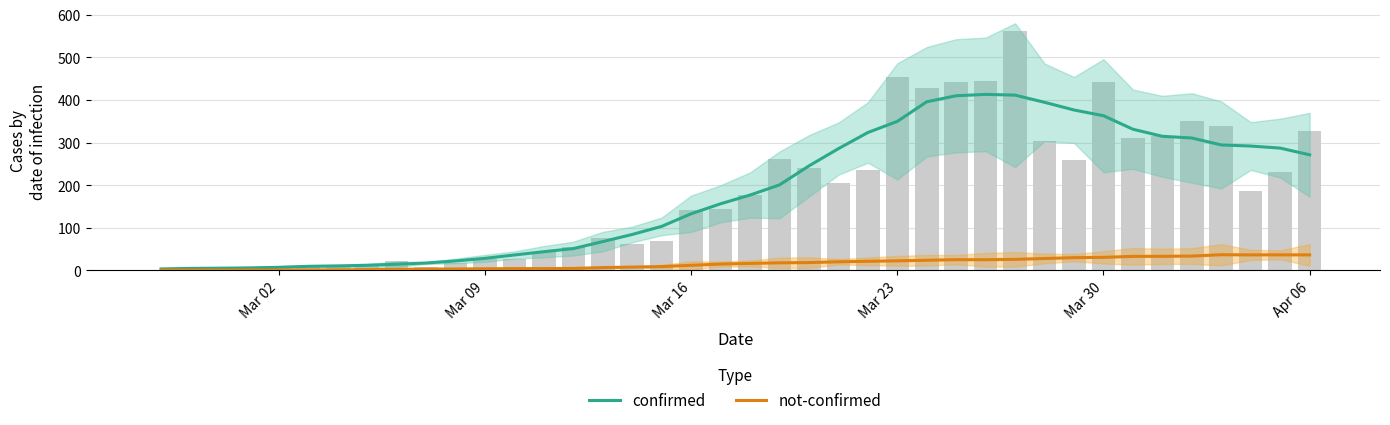

The confirmed series shows 3.8 at Mar 23. True or false?

False